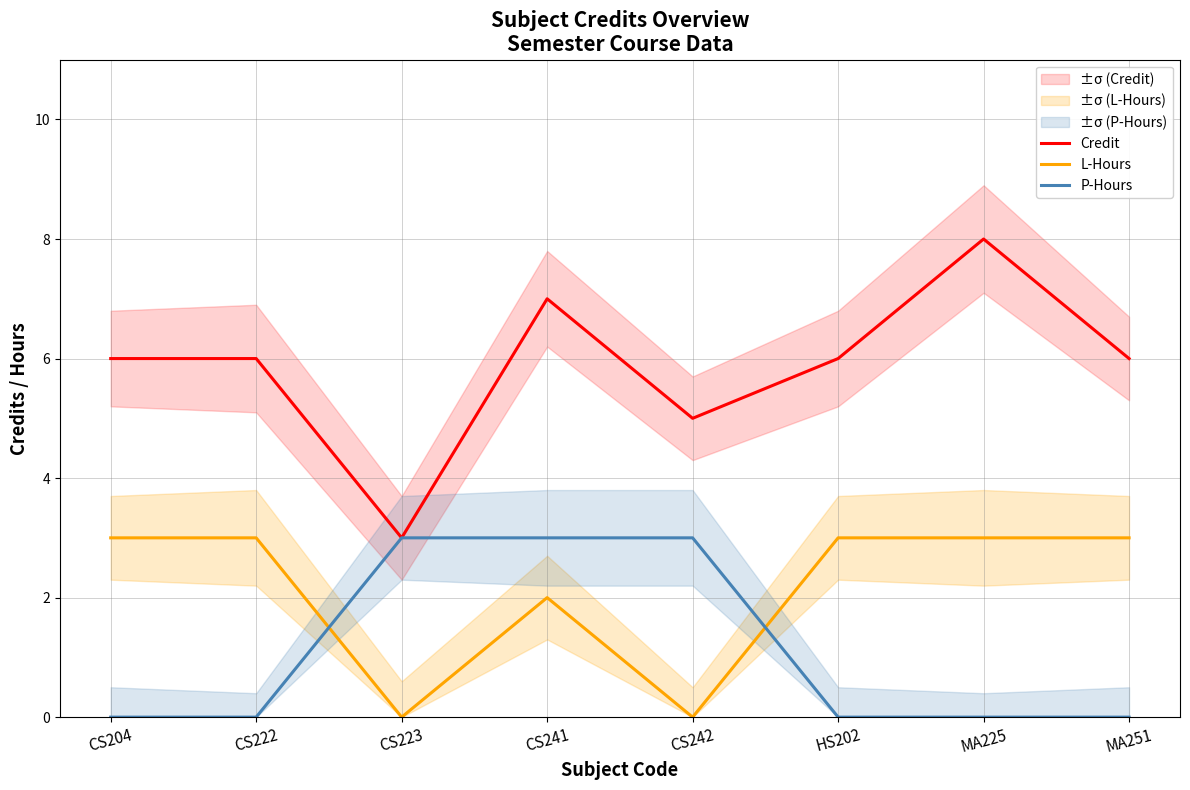

Rank the series by their maximum value, from highest to lowest.

Credit, L-Hours, P-Hours